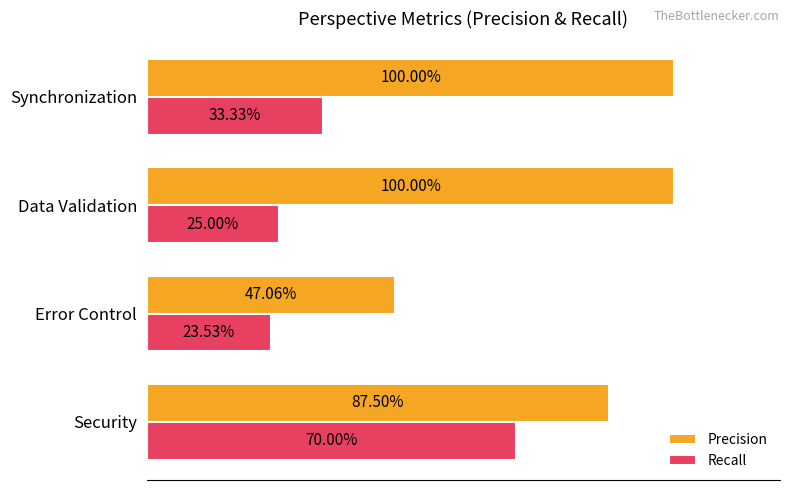

Which series has the largest range (max minus min)?

Precision